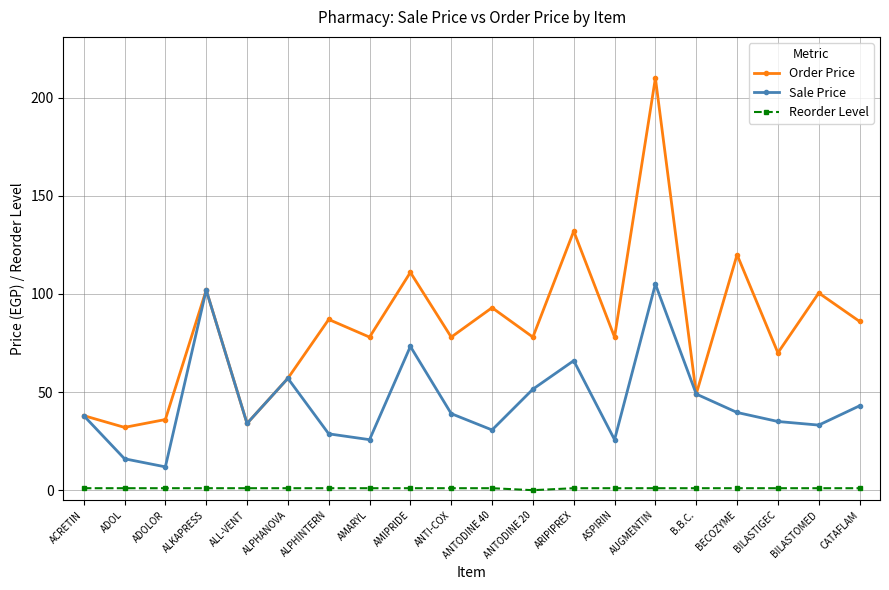

True or false: Reorder Level and Order Price cross at least once.

False